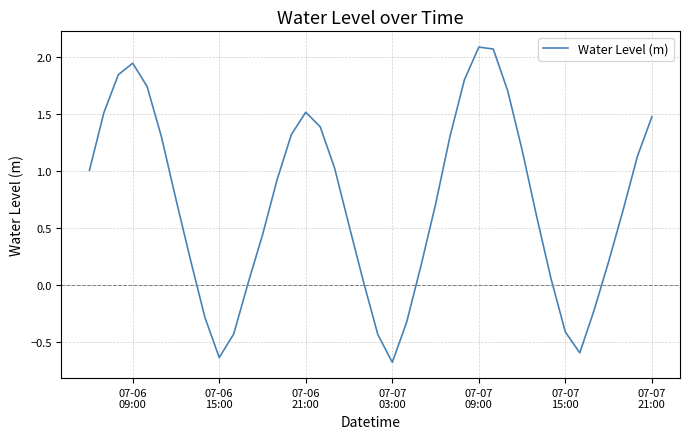

How many lines are shown in the chart?

1